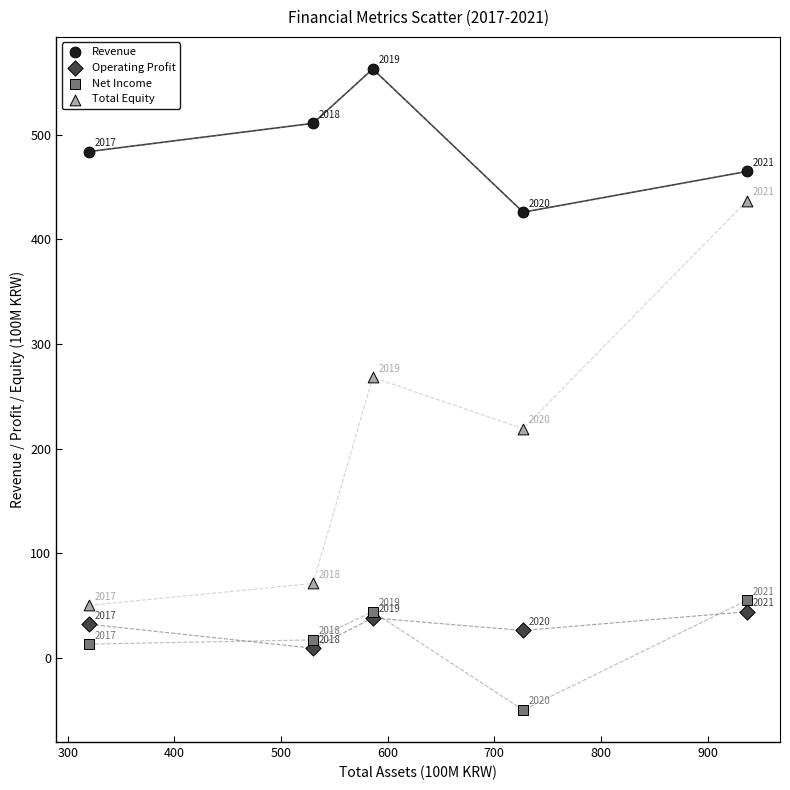

Which series has the widest spread of Y values?

Total Equity